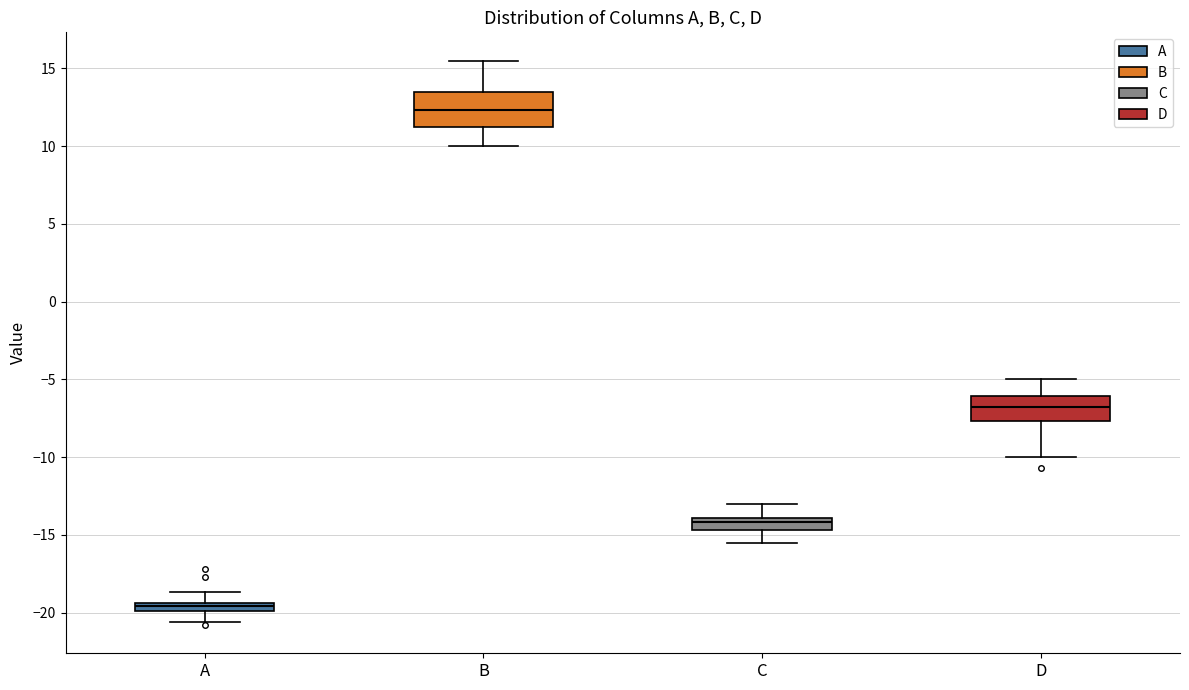

Which box has the lowest median line?

A